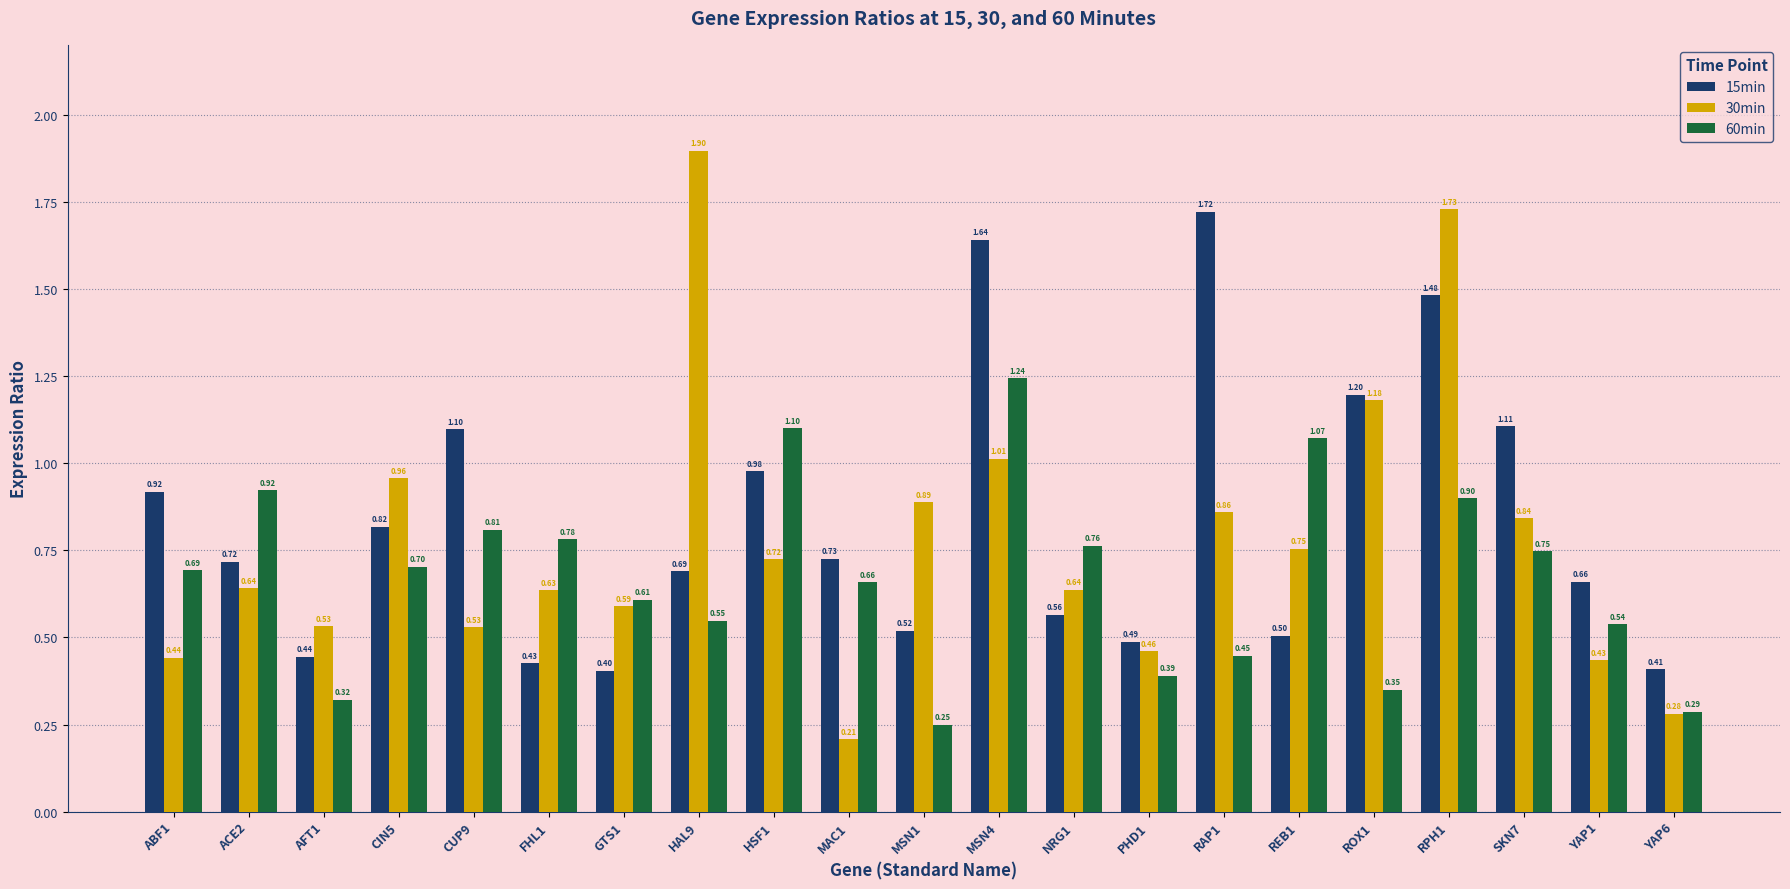

What are all the series names shown in the legend?

15min, 30min, 60min